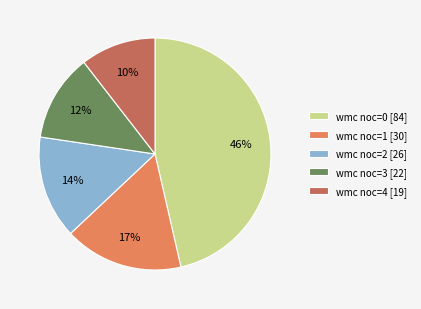

Rank the categories by value from lowest to highest.

wmc noc=4 [19], wmc noc=3 [22], wmc noc=2 [26], wmc noc=1 [30], wmc noc=0 [84]